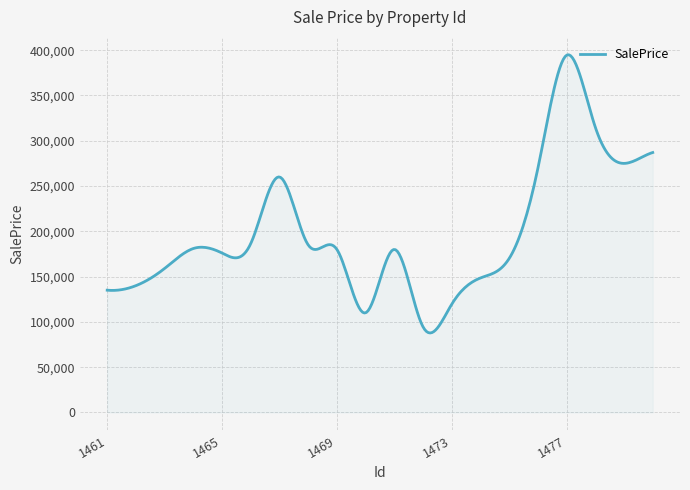

What is the difference between the maximum and minimum values?

307169.6